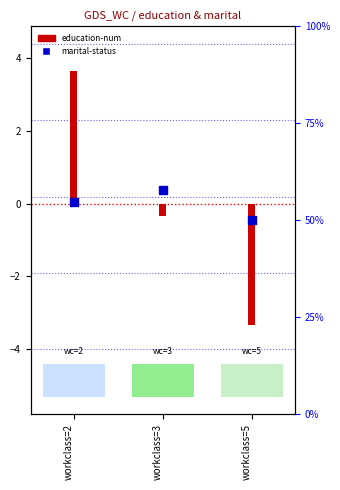

Which series contains the lowest Y value?

education-num (centered)